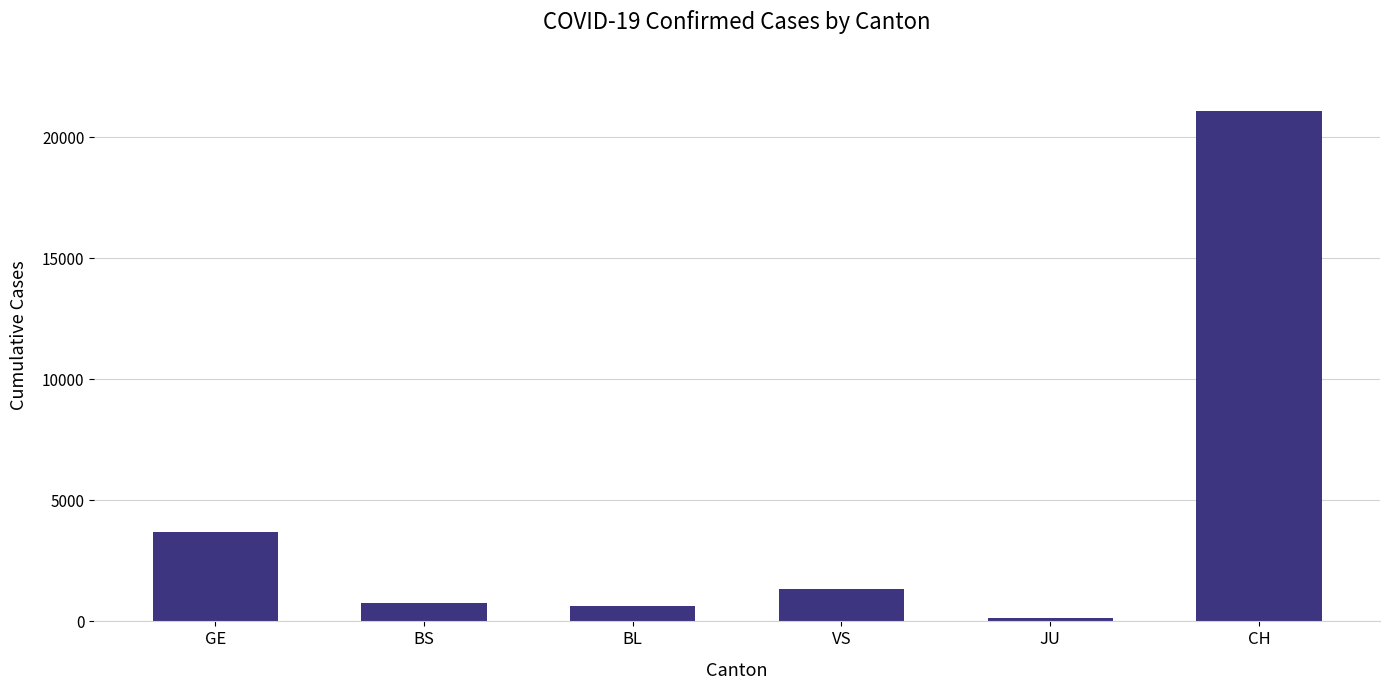

What is the ratio of the value at BL to the value at BS?

0.9